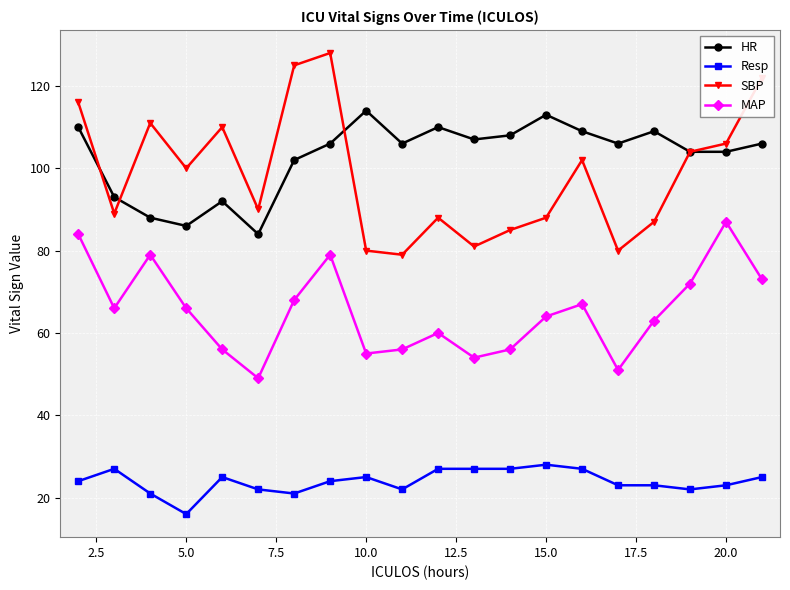

True or false: Resp and MAP cross at least once.

False